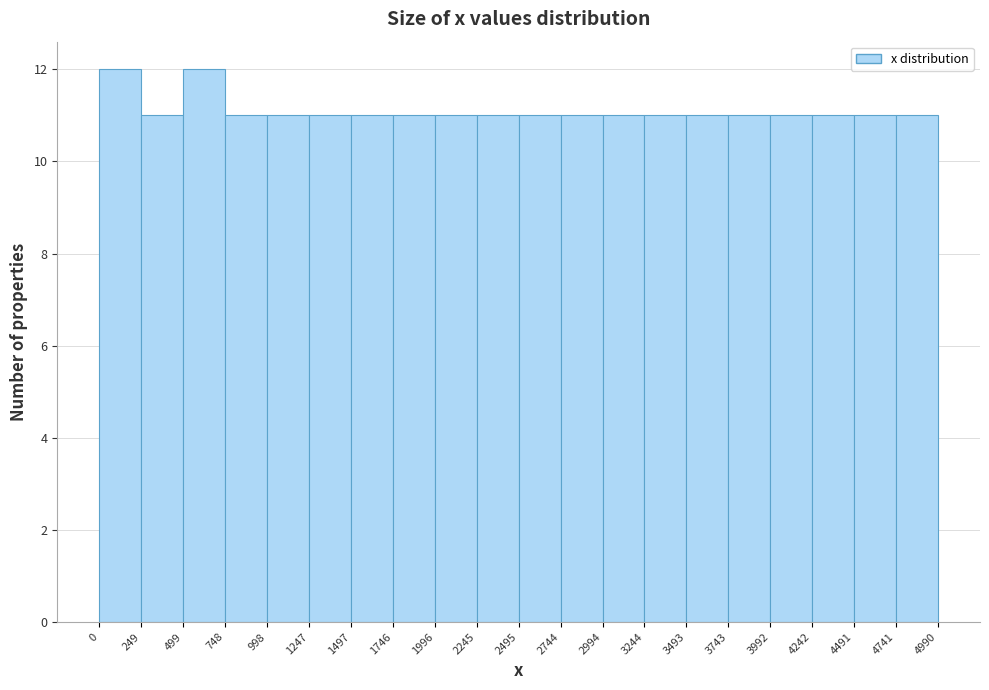

Reading left to right, transcribe this chart: for each bar, give the range it covers on the x-axis and its height. The values are not printed on the chart, so give them approximately, as read against the axis.

0 to 249: 12
249 to 499: 11
499 to 748: 12
748 to 998: 11
998 to 1247: 11
1247 to 1497: 11
1497 to 1746: 11
1746 to 1996: 11
1996 to 2245: 11
2245 to 2495: 11
2495 to 2744: 11
2744 to 2994: 11
2994 to 3244: 11
3244 to 3493: 11
3493 to 3743: 11
3743 to 3992: 11
3992 to 4242: 11
4242 to 4491: 11
4491 to 4741: 11
4741 to 4990: 11